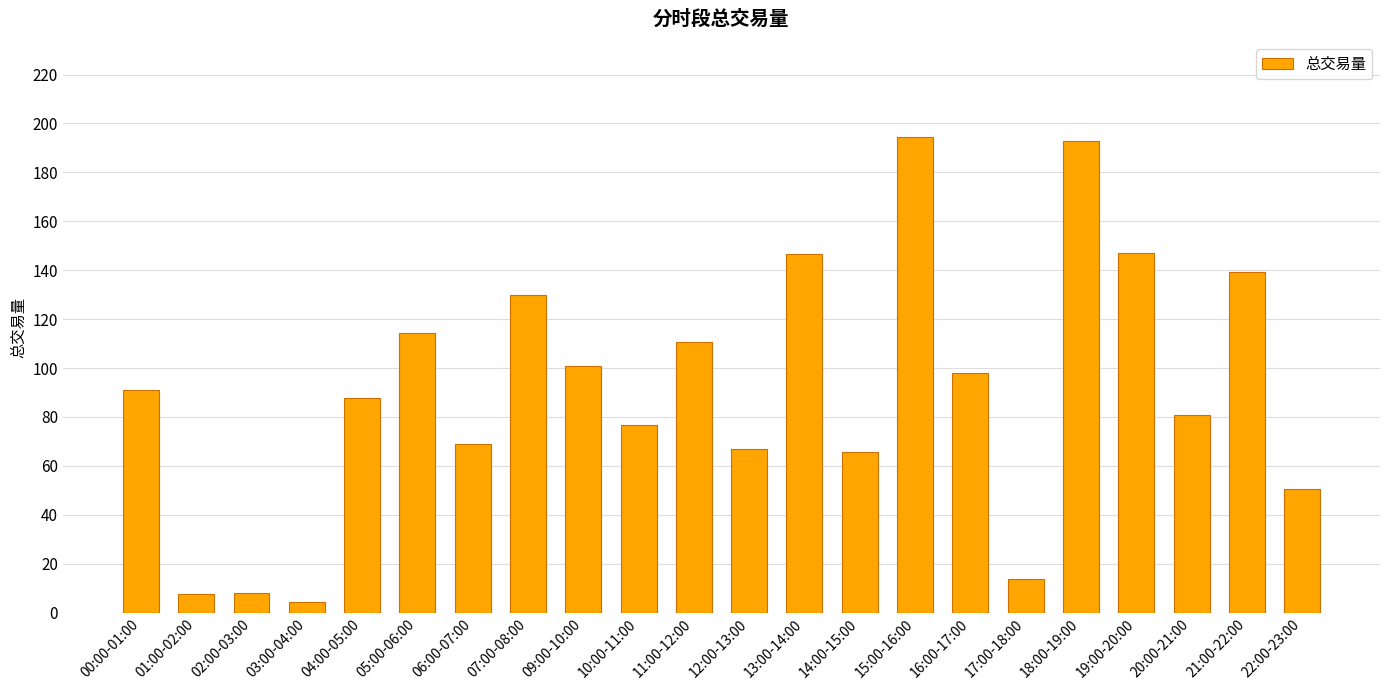

How many data points does each series have?

22